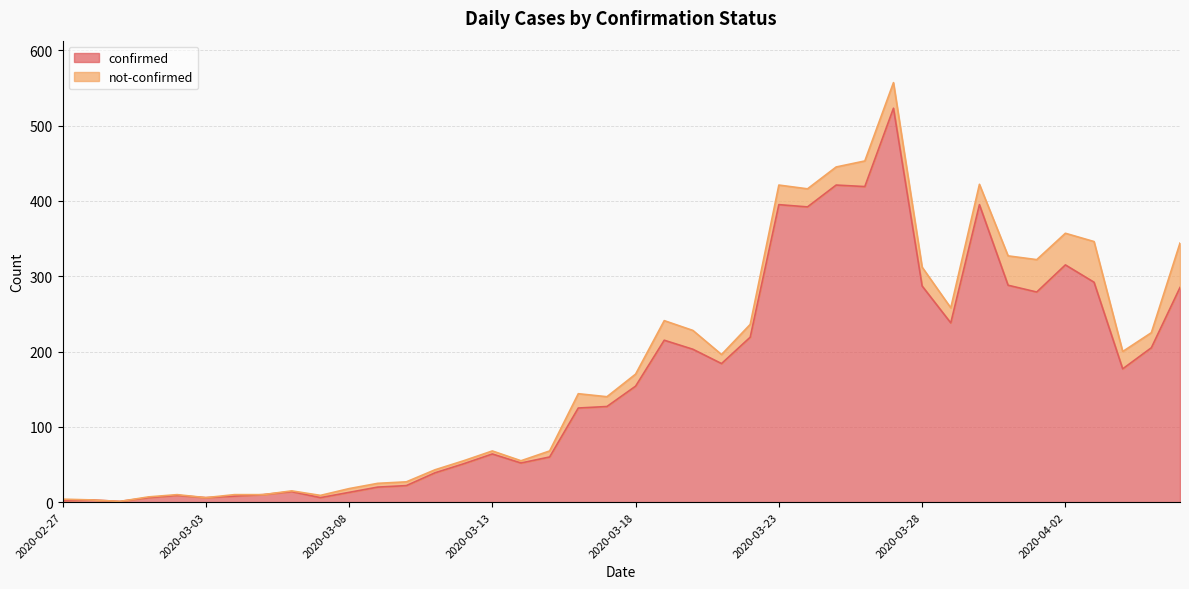

Where does the data first go above 154?

2020-03-19